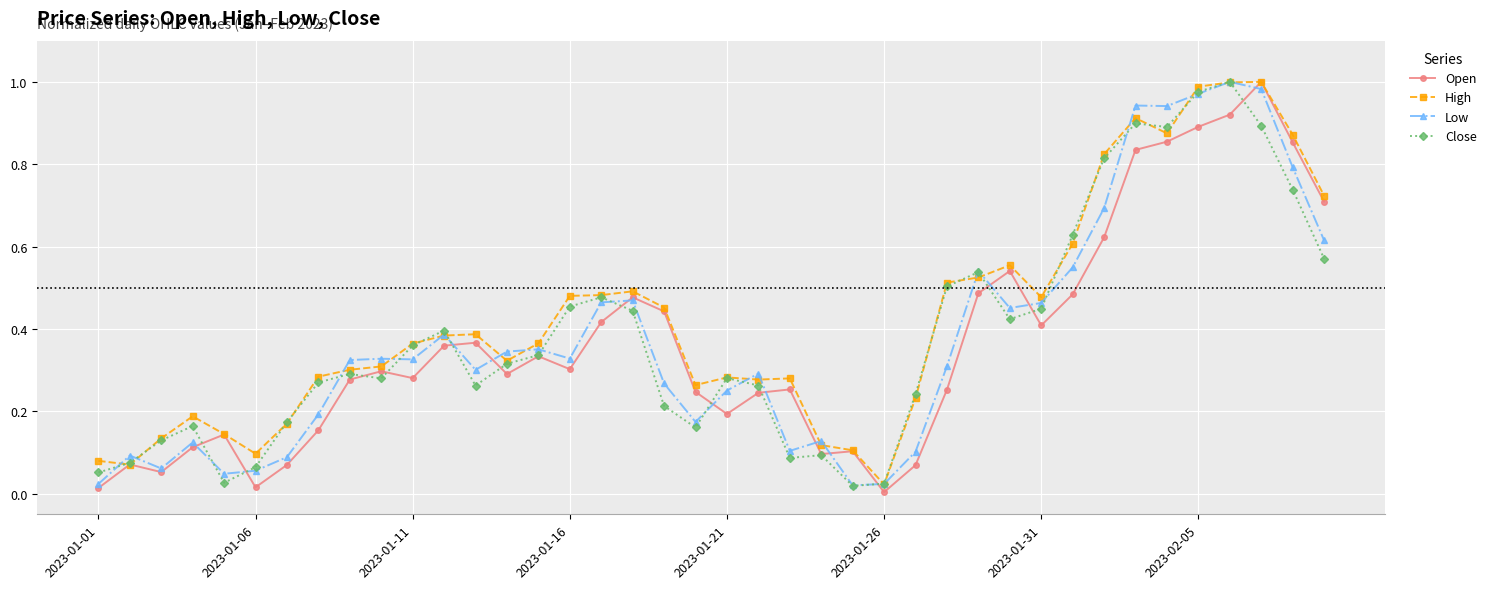

Where is Close nearest to the value 0?

24